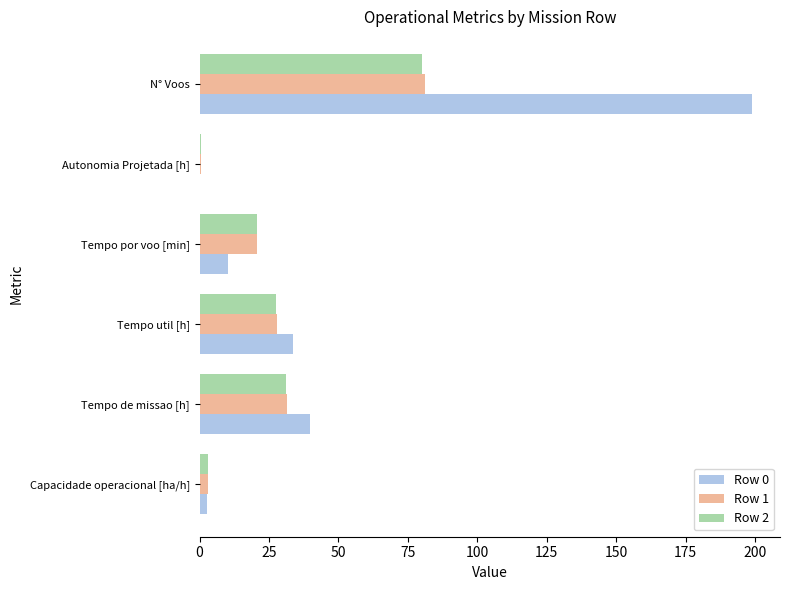

What is the sum of all Row 2 values?

163.4